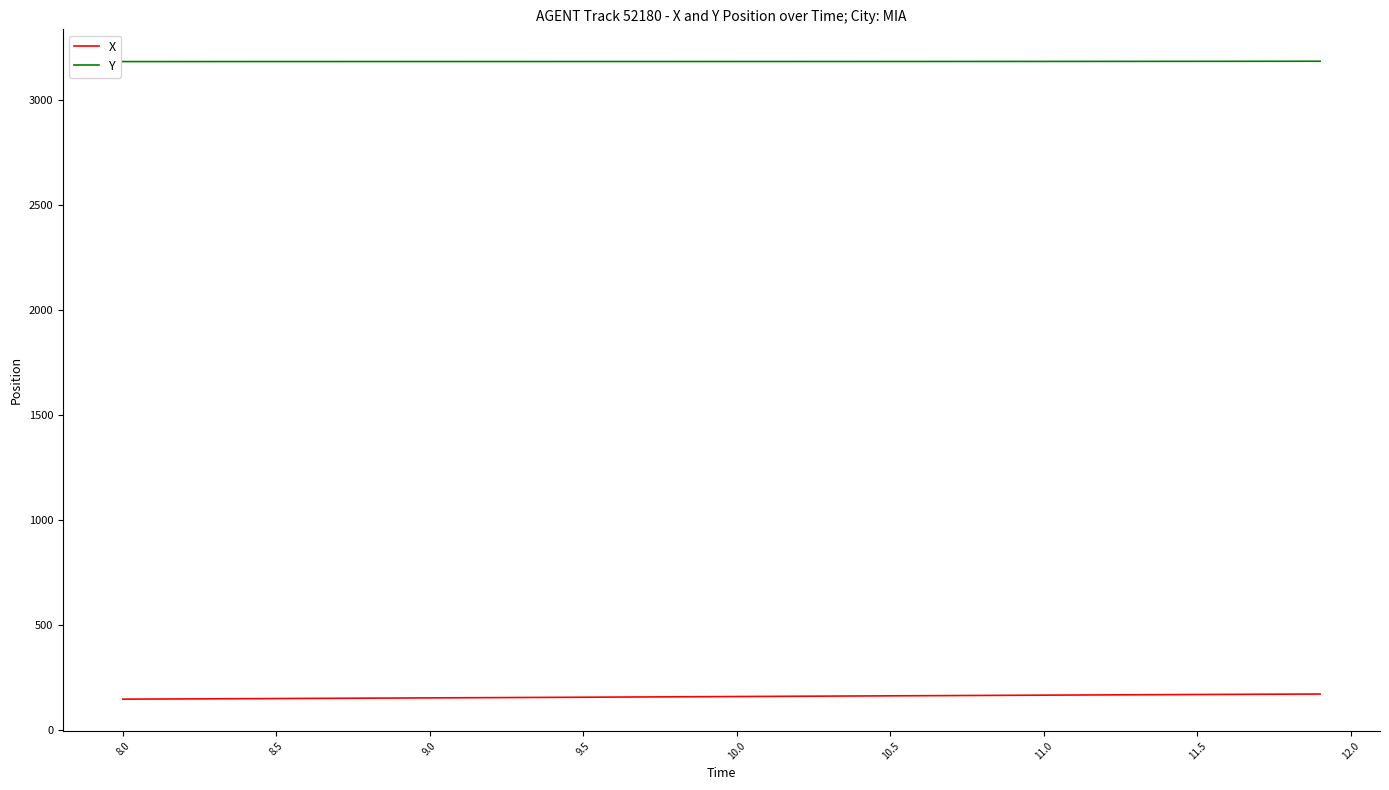

True or false: X and Y cross at least once.

False